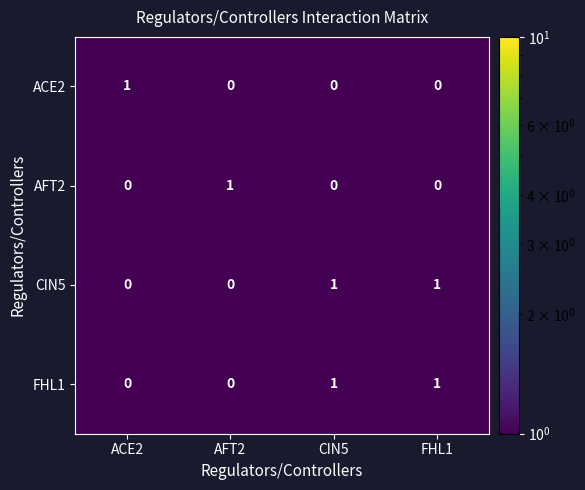

What is the total value across all series at FHL1?

2